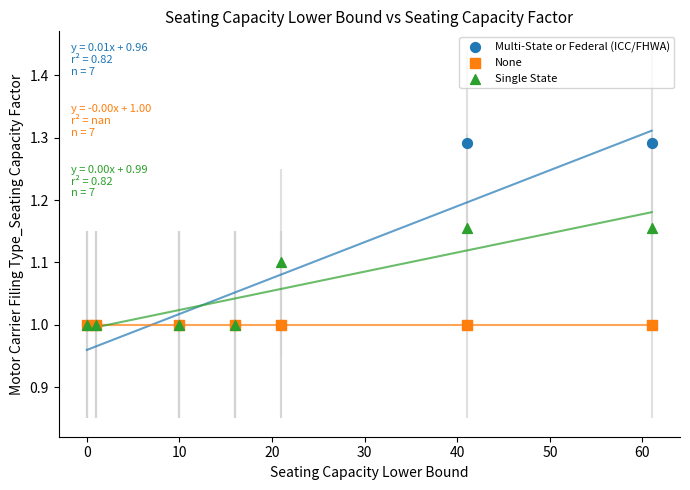

What are all the series names shown in the legend?

Multi-State or Federal (ICC/FHWA), None, Single State